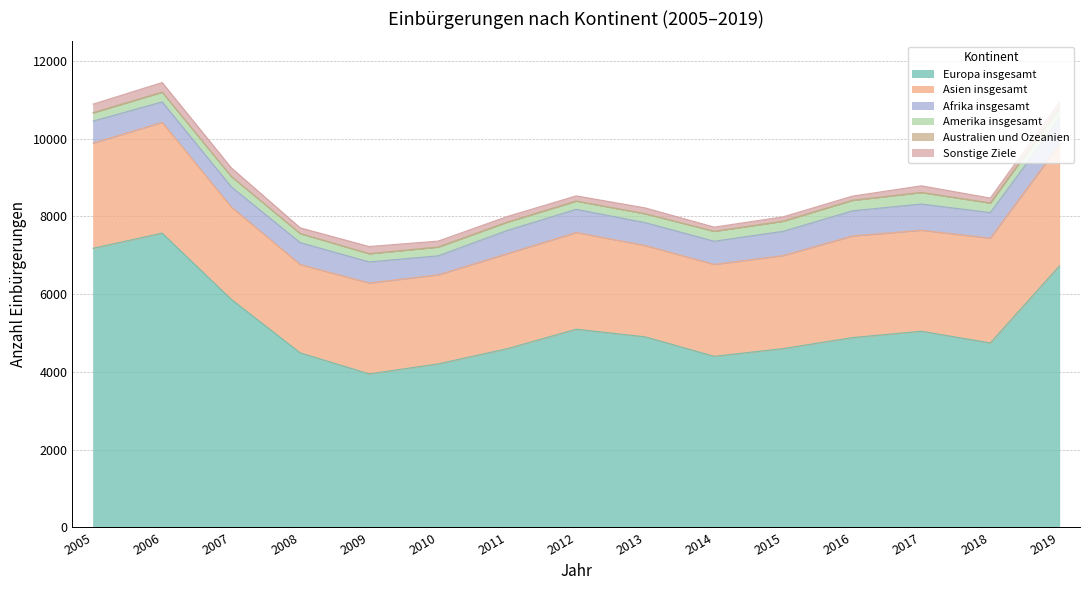

At which label does Afrika insgesamt first exceed 596?

2011